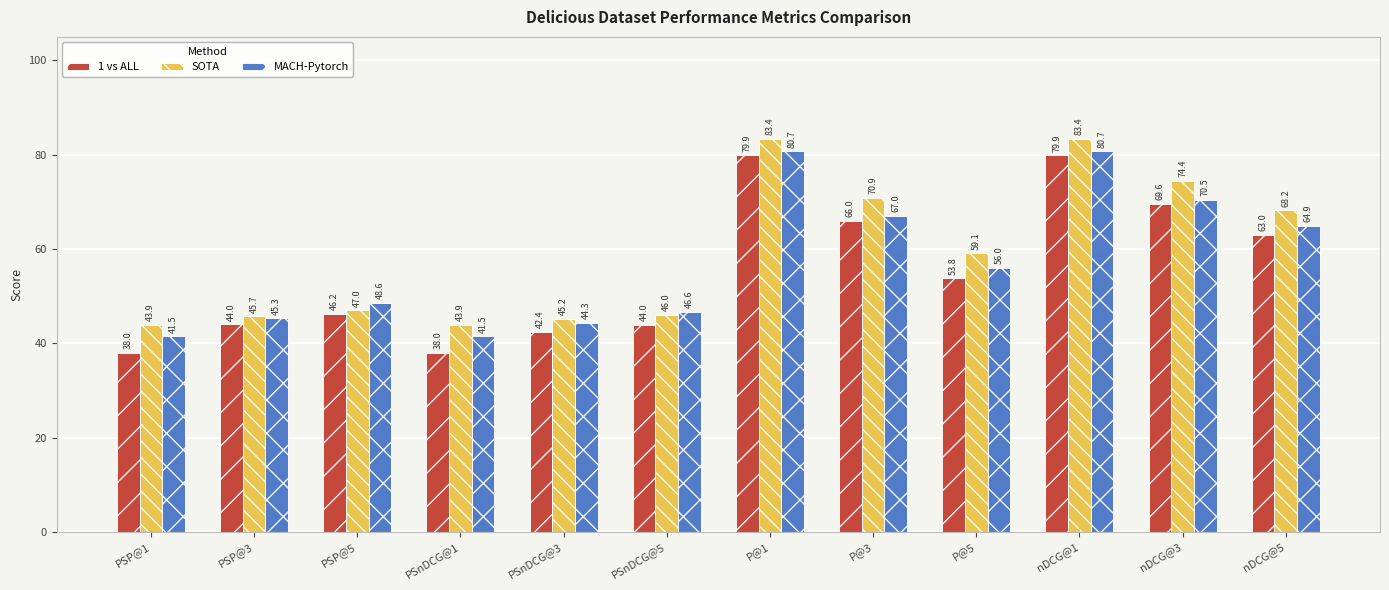

What is the difference between the highest and lowest values at P@3?

4.9